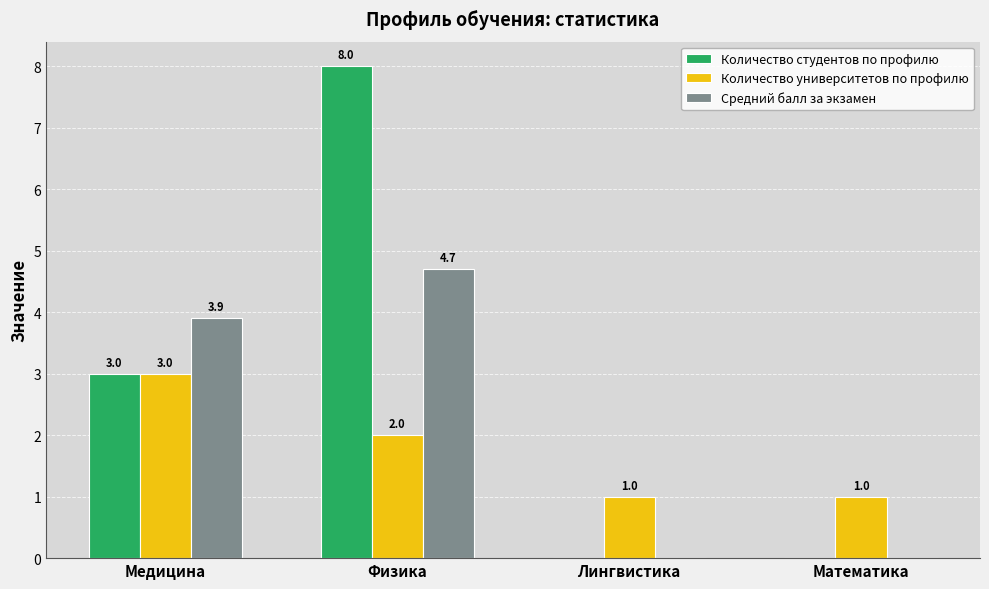

What is the sum of the Средний балл за экзамен values at Лингвистика and Медицина?

3.9